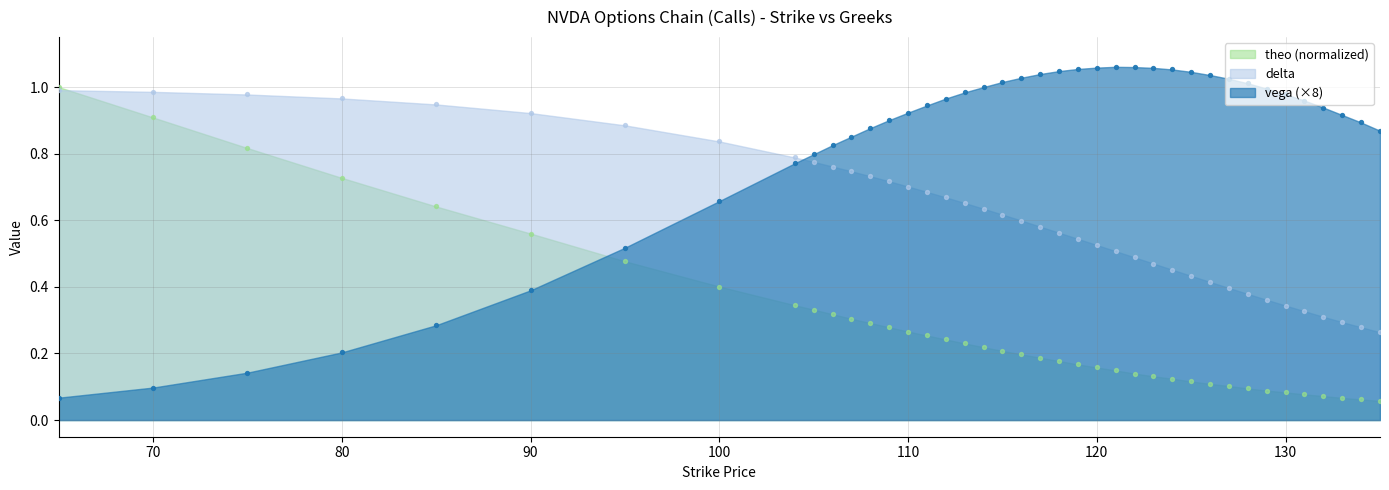

At how many categories does at least one series exceed 0?

40